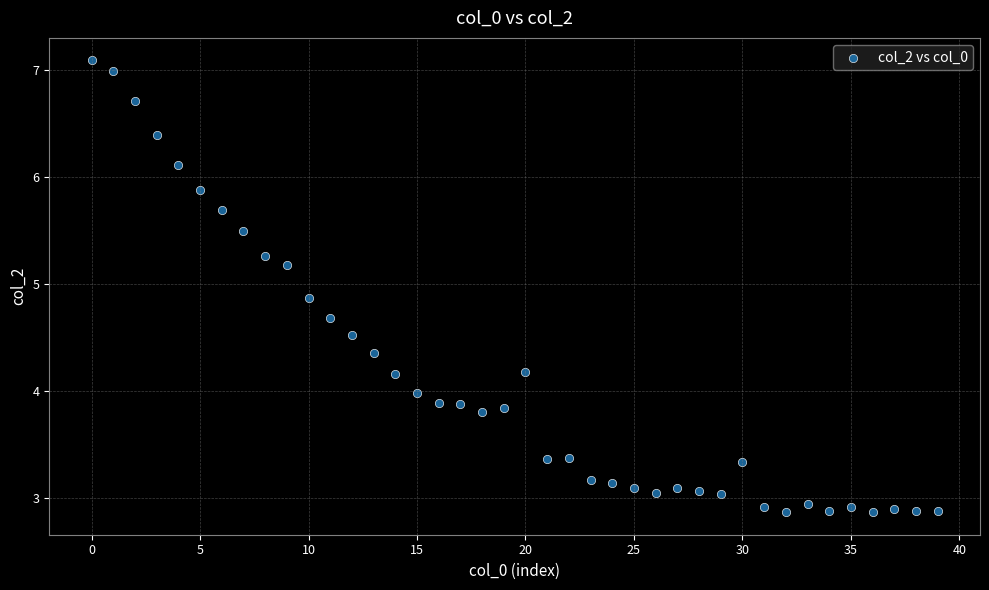

How many points are shown in the scatter plot?

40